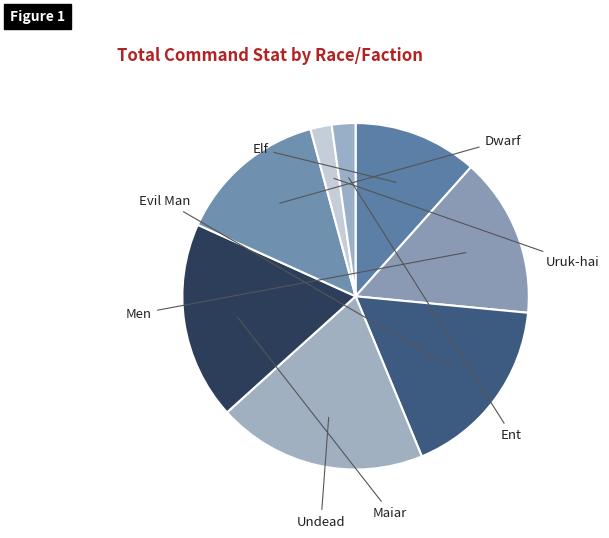

Does any single category account for the majority?

No